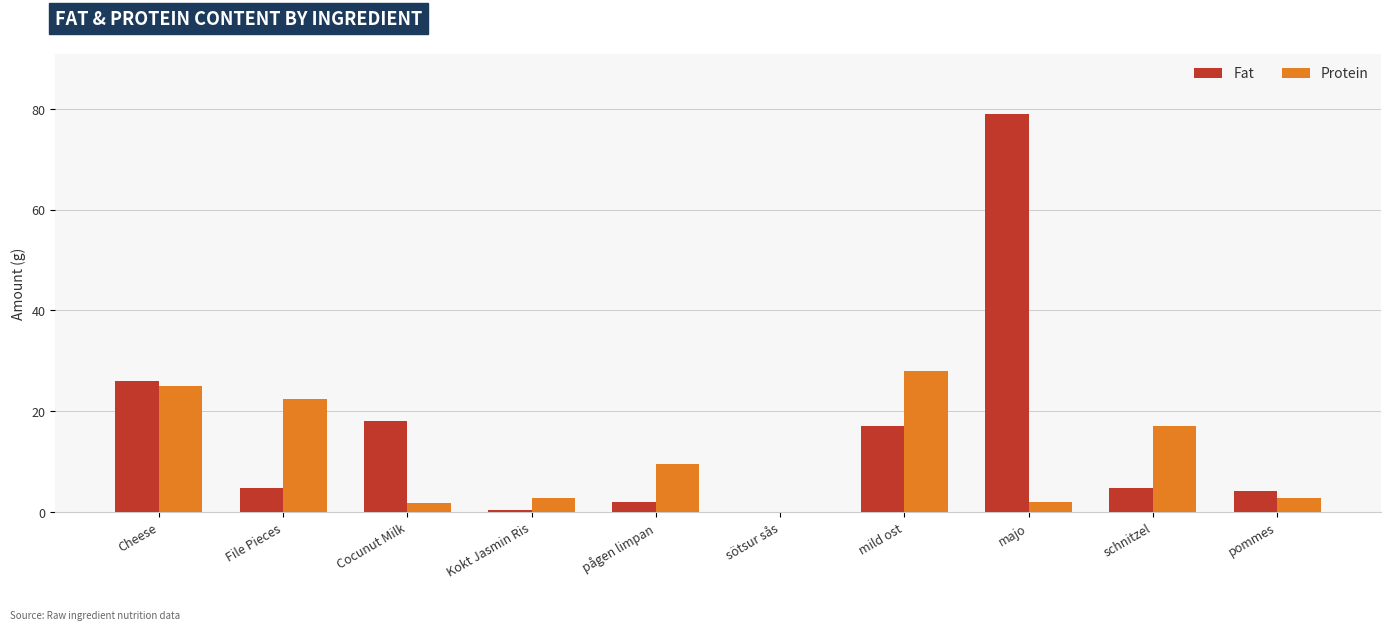

True or false: Fat has a value of 26.0 at Cheese.

True